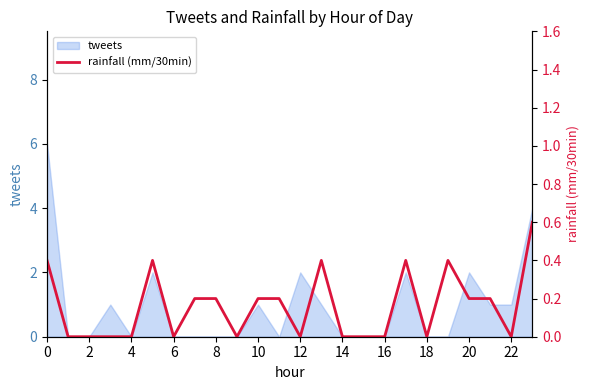

What is the label of the 23rd point from the left?

22